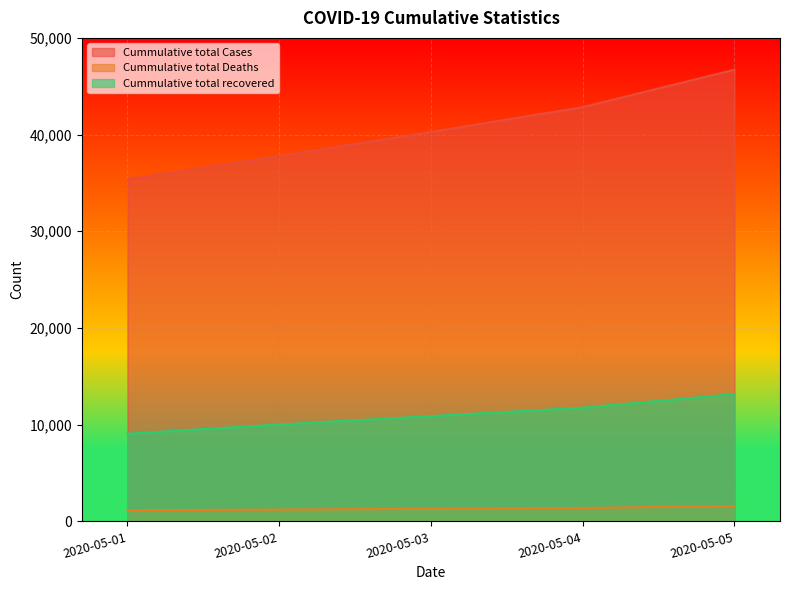

At which label does Cummulative total recovered reach its minimum?

2020-05-01